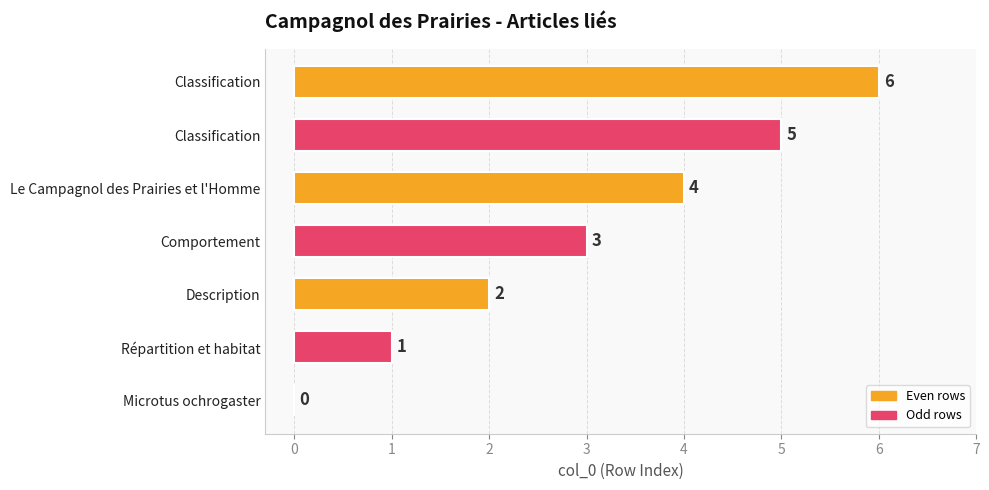

Are the bars horizontal?

Yes